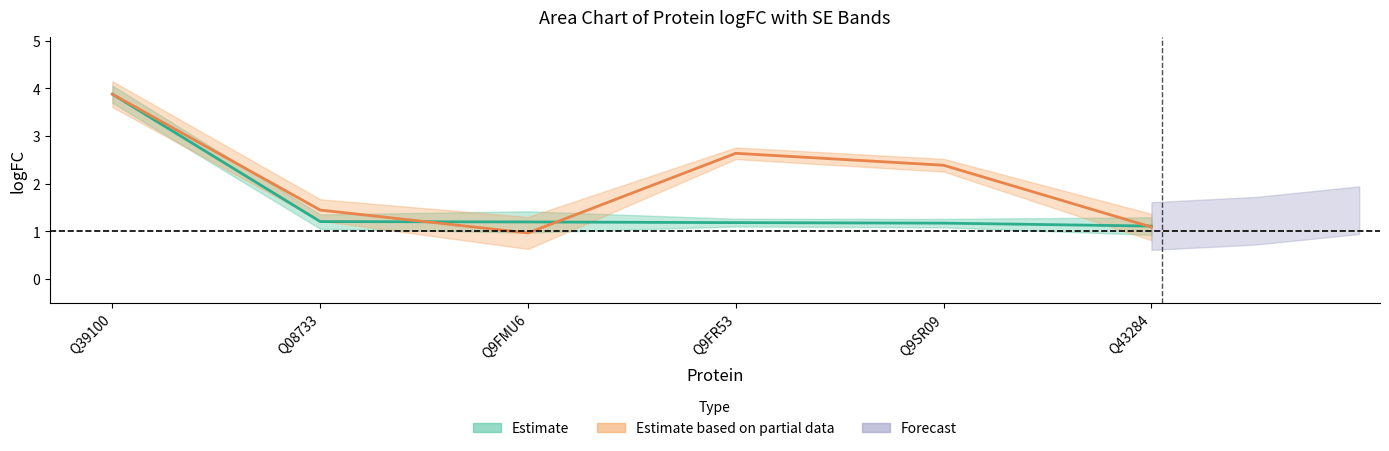

How many lines are shown in the chart?

2